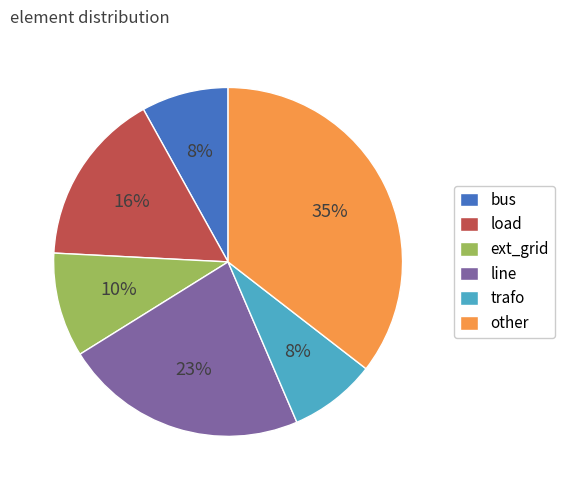

Combined, do trafo and load account for over 50%?

No